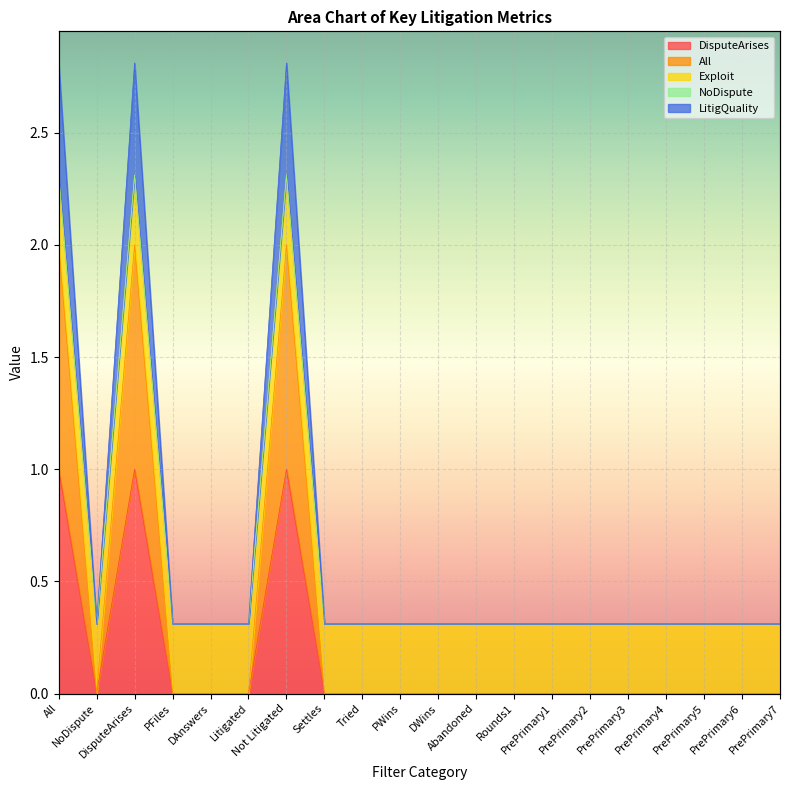

At which label does DisputeArises reach its peak?

All